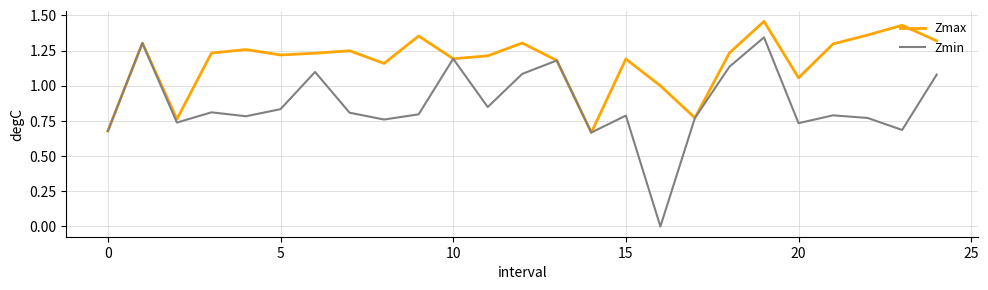

Rank the series by their average value, from highest to lowest.

Zmax, Zmin